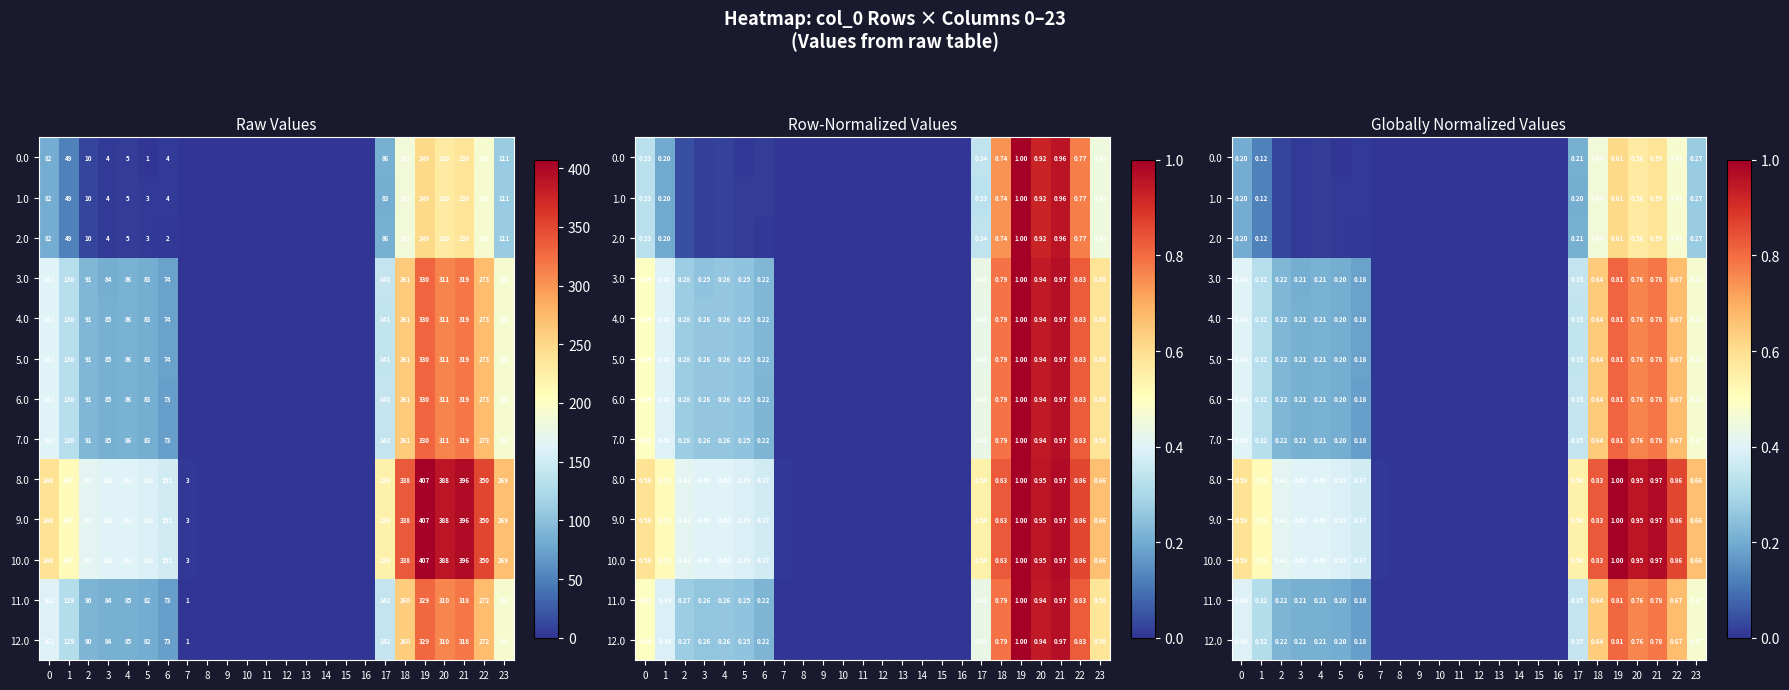

At which label is 6.0 closest to 0?

7